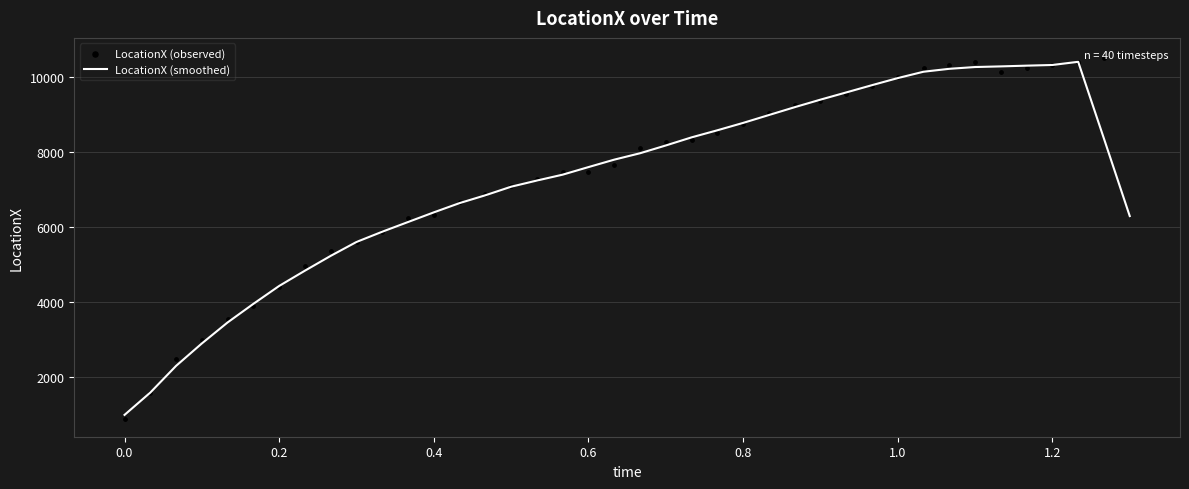

Which series contains the highest Y value?

LocationX (observed)